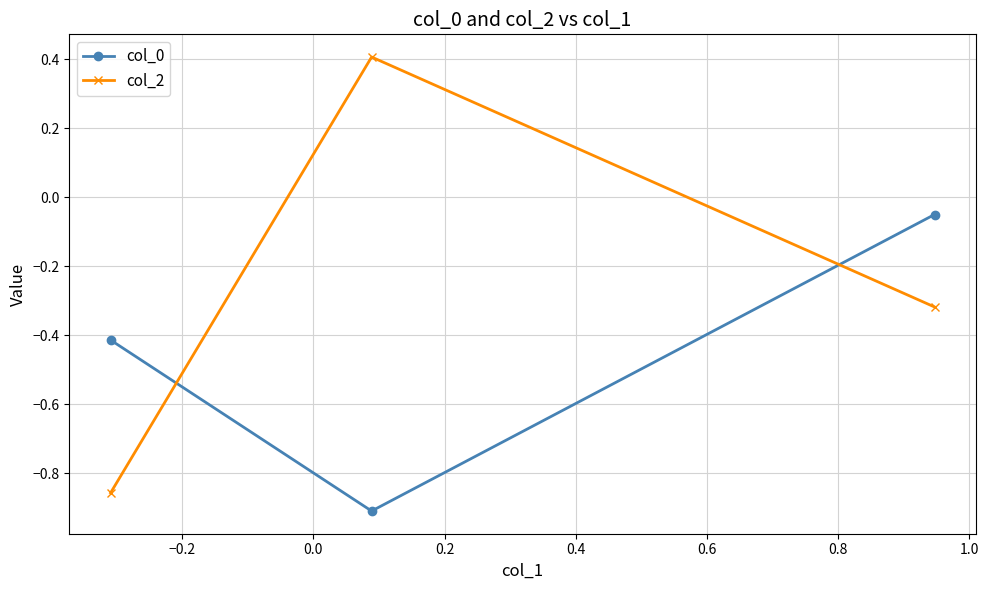

What is the value of the col_0 point at the 1st from the left?

-0.4